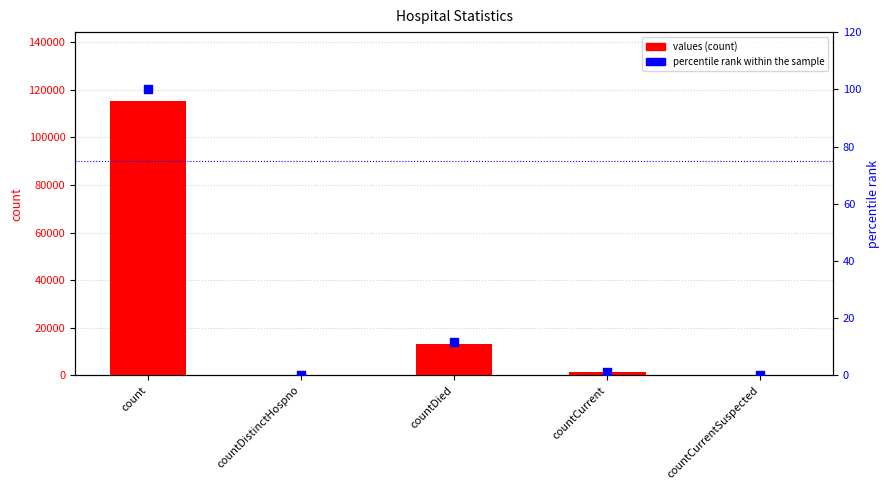

What is the total value across all series at countCurrent?

1384.2